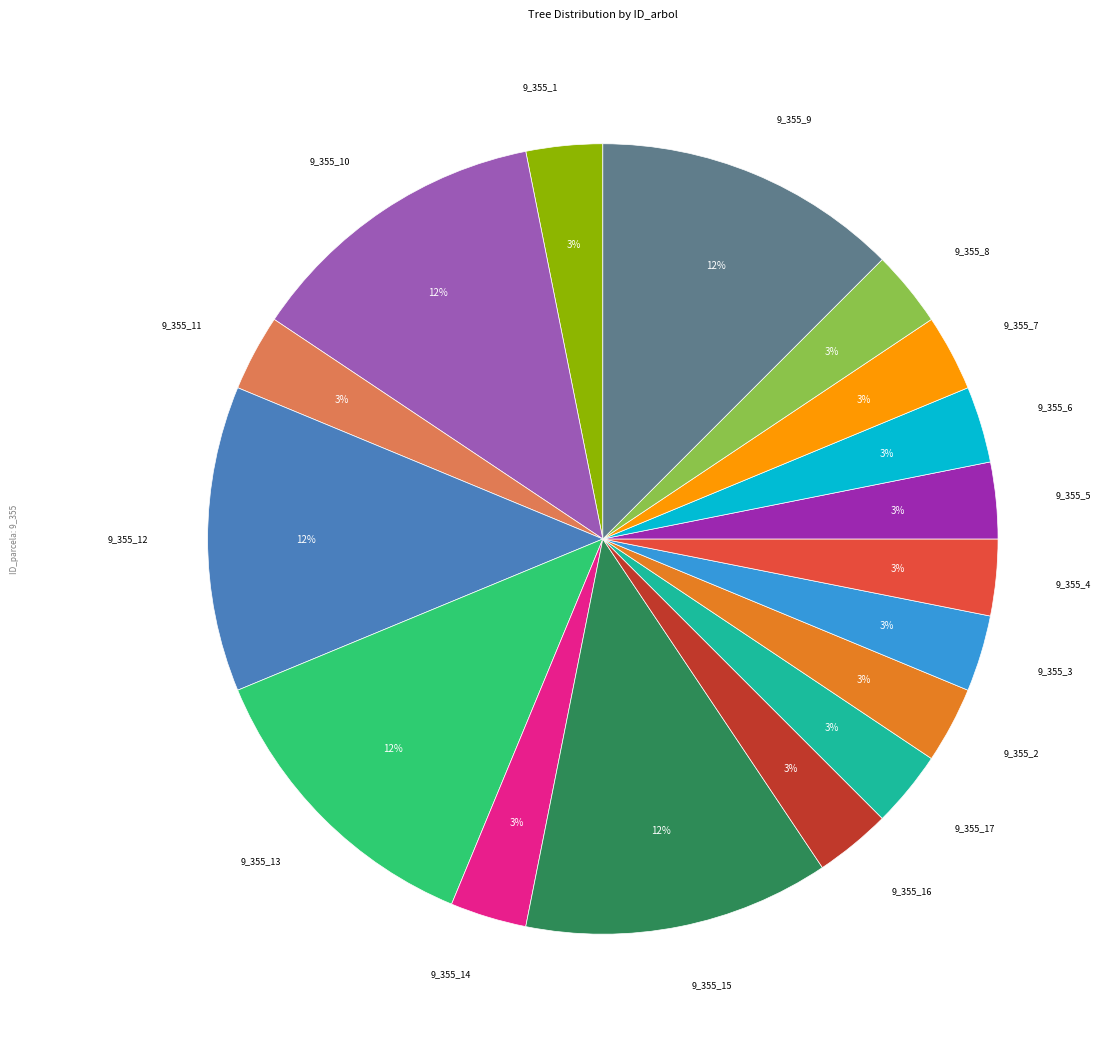

To the nearest percent, what is the average slice percentage?

6%